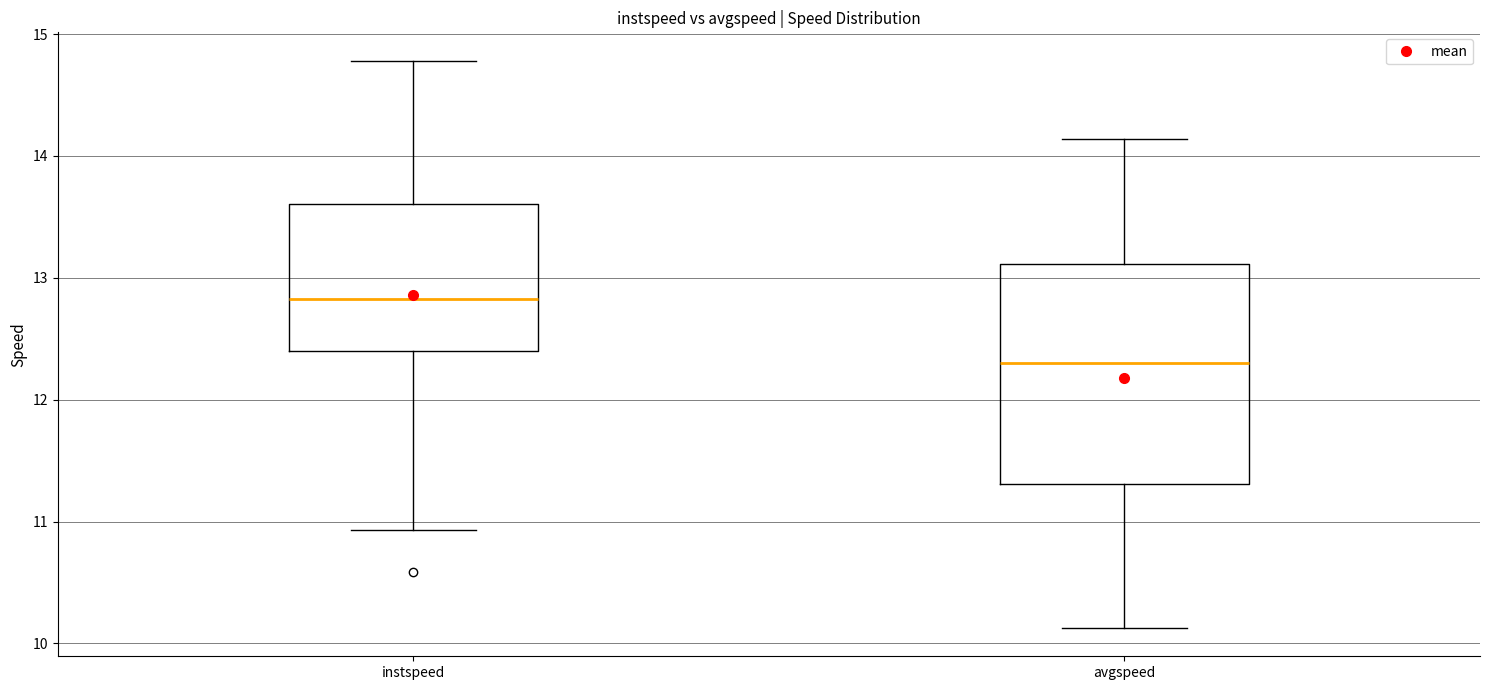

Where does the upper whisker of the box for avgspeed end on the y-axis? The values are not printed on the chart, so give them approximately, as read against the axis.

14.1